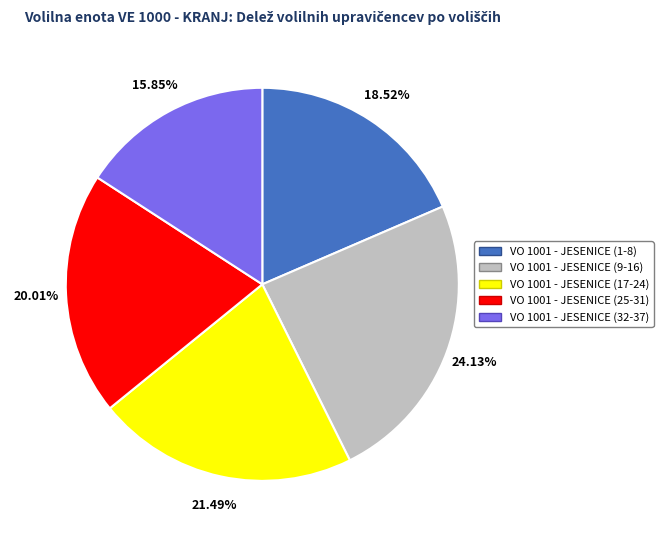

Is there any slice that represents more than half of the pie?

No